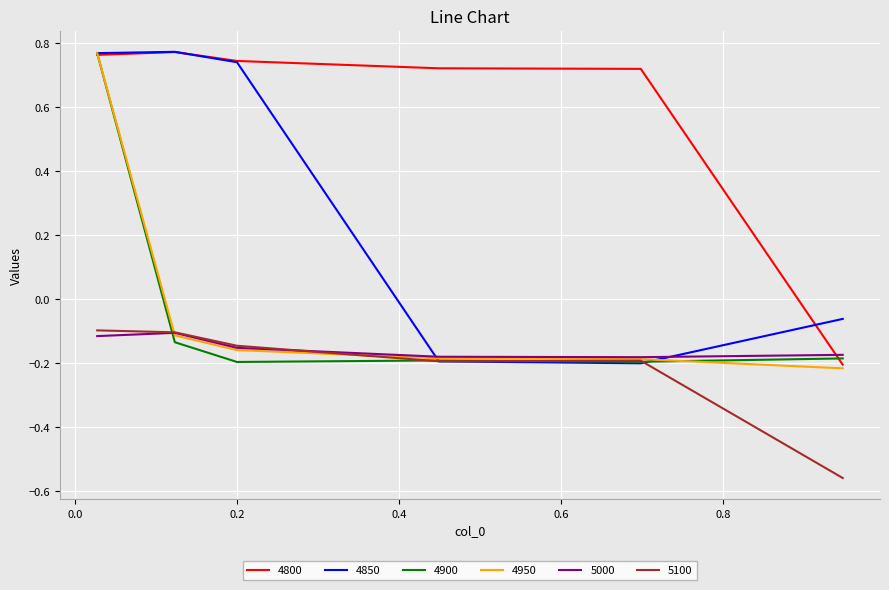

What is the sum of all 5000 values?

-0.9